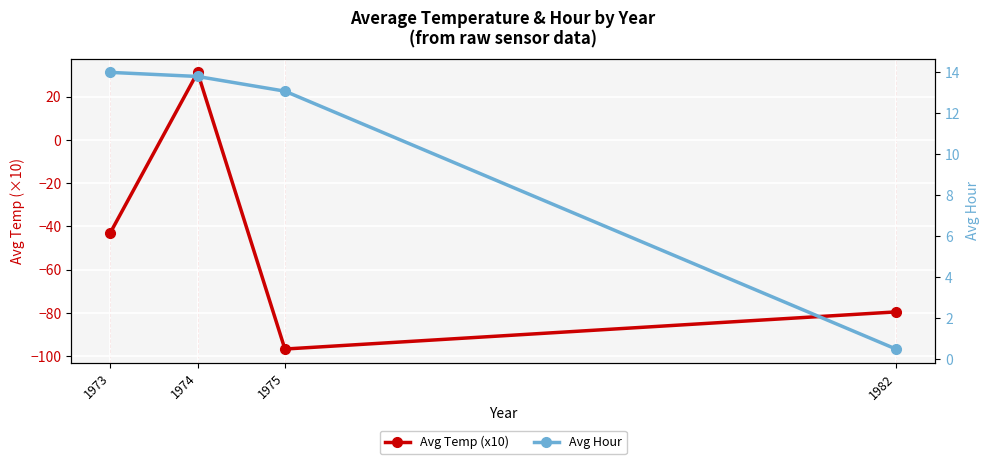

Which series has the largest total across all categories?

Avg Hour